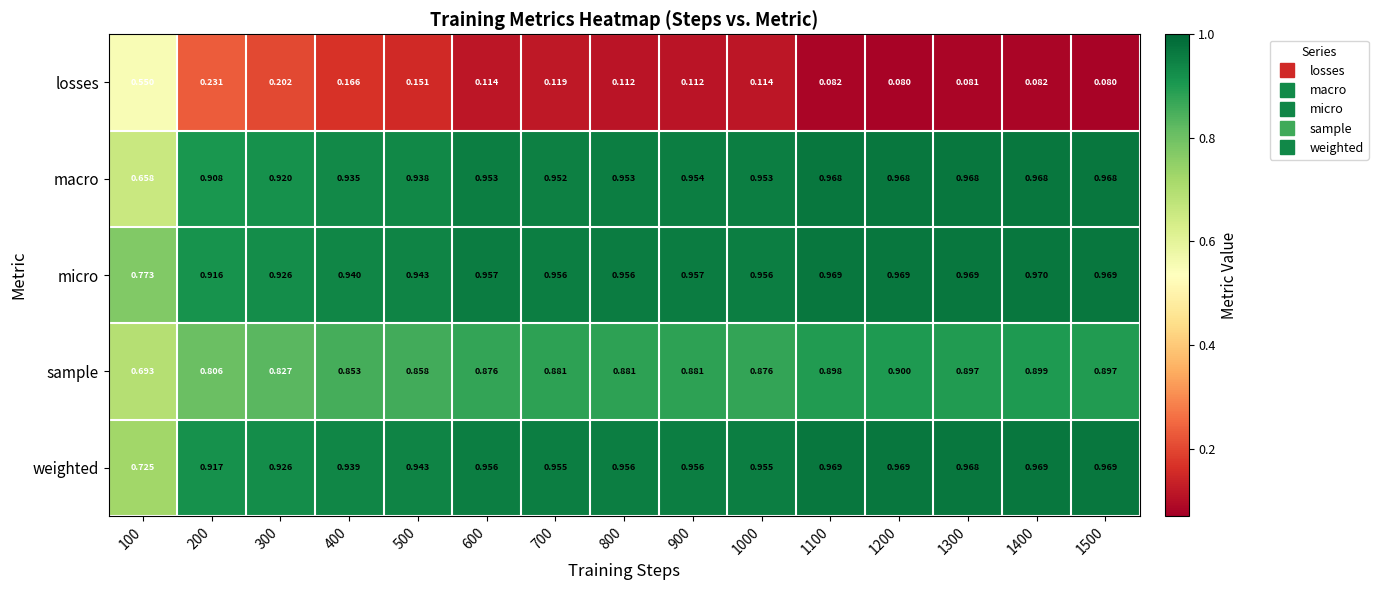

At 900, list the series in order from largest to smallest.

micro, weighted, macro, sample, losses